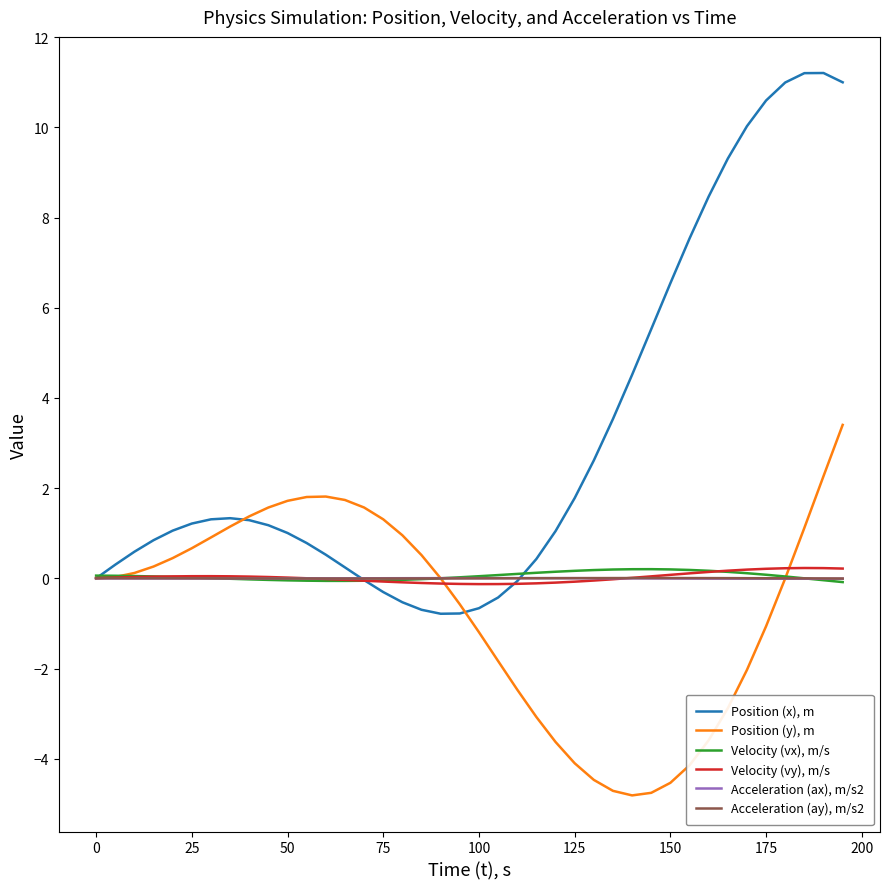

Rank the series by their maximum value, from highest to lowest.

Position (x), m, Position (y), m, Velocity (vy), m/s, Velocity (vx), m/s, Acceleration (ay), m/s2, Acceleration (ax), m/s2